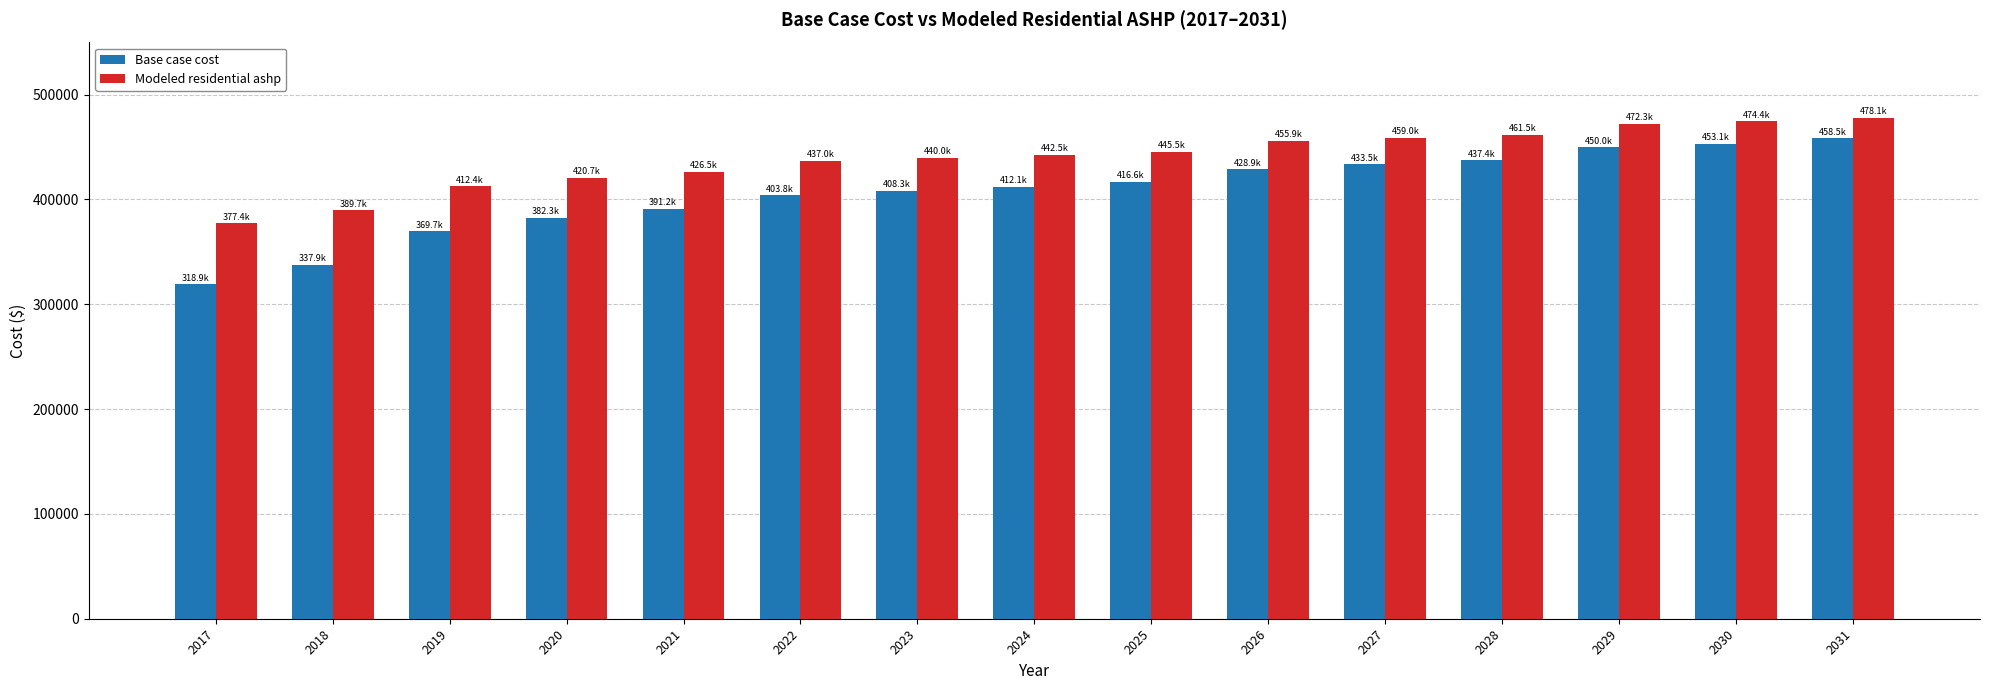

What is the value of the Base case cost bar at the 4th from the left?

382269.3